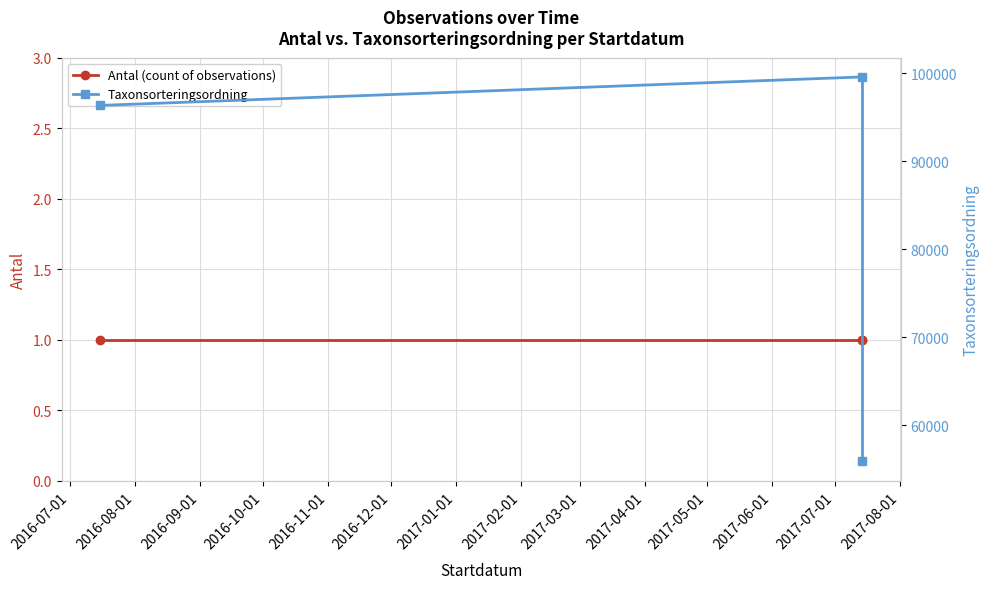

Which series has the largest range (max minus min)?

Taxonsorteringsordning